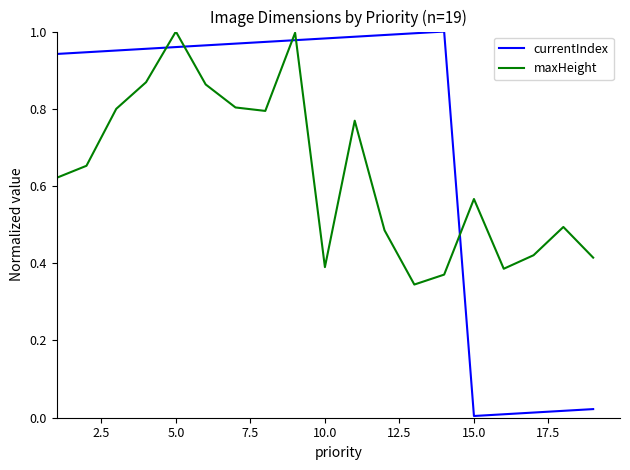

True or false: currentIndex has more than 0 points higher than both neighbors.

True